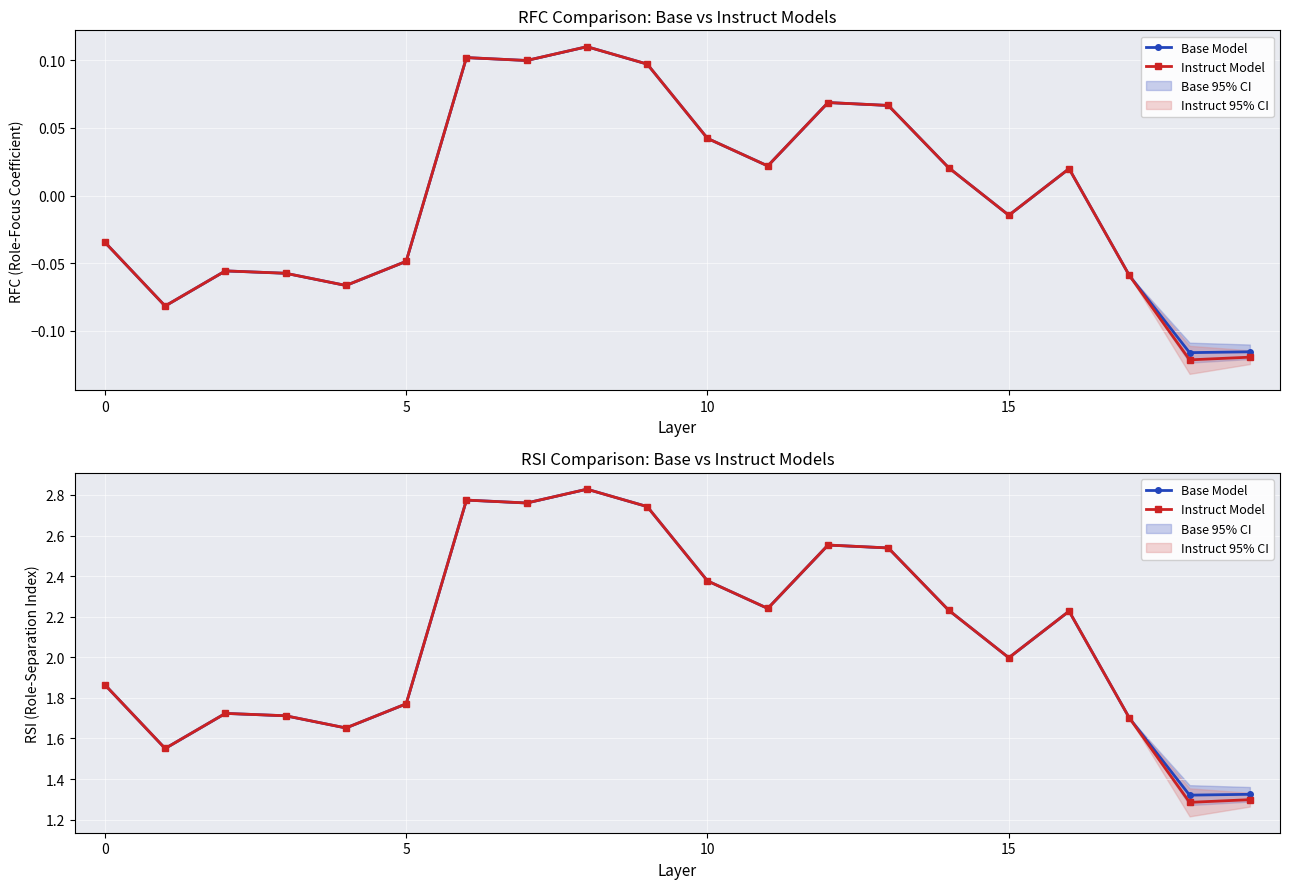

True or false: Instruct Model has a value of 3.2 at 11.

False